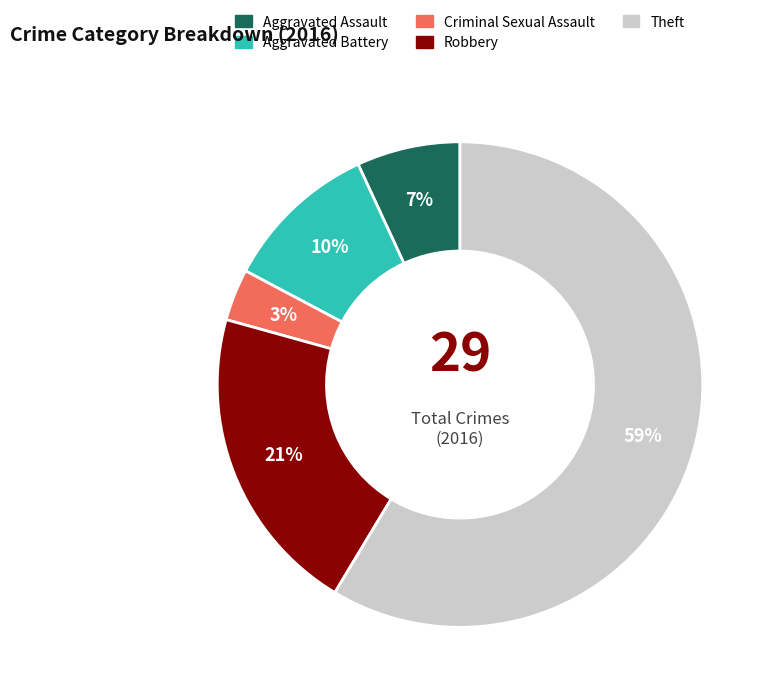

Combined, do Aggravated Assault and Aggravated Battery account for over 50%?

No